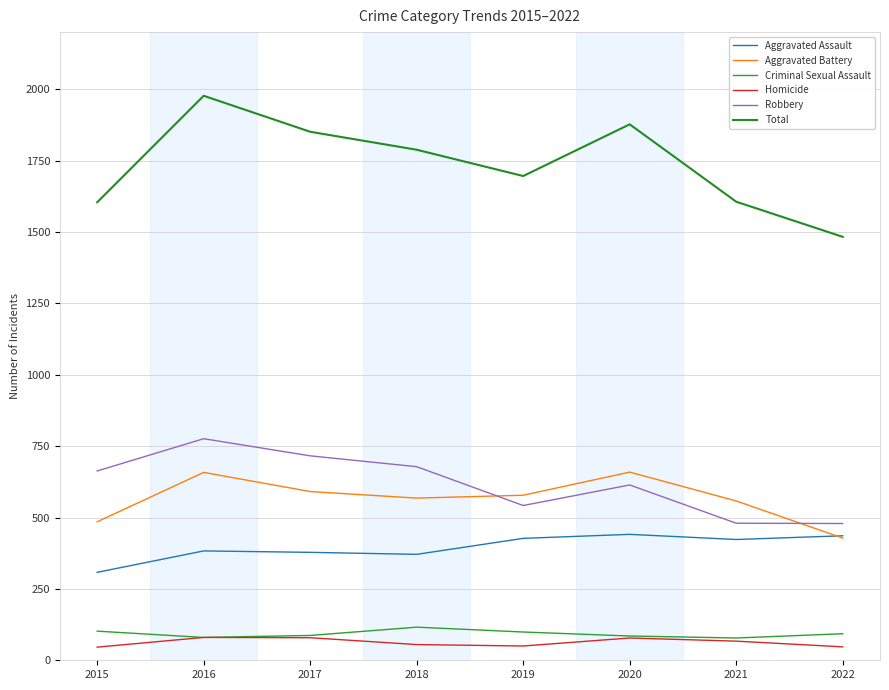

What is the difference between the highest and lowest values at 2016?

1897